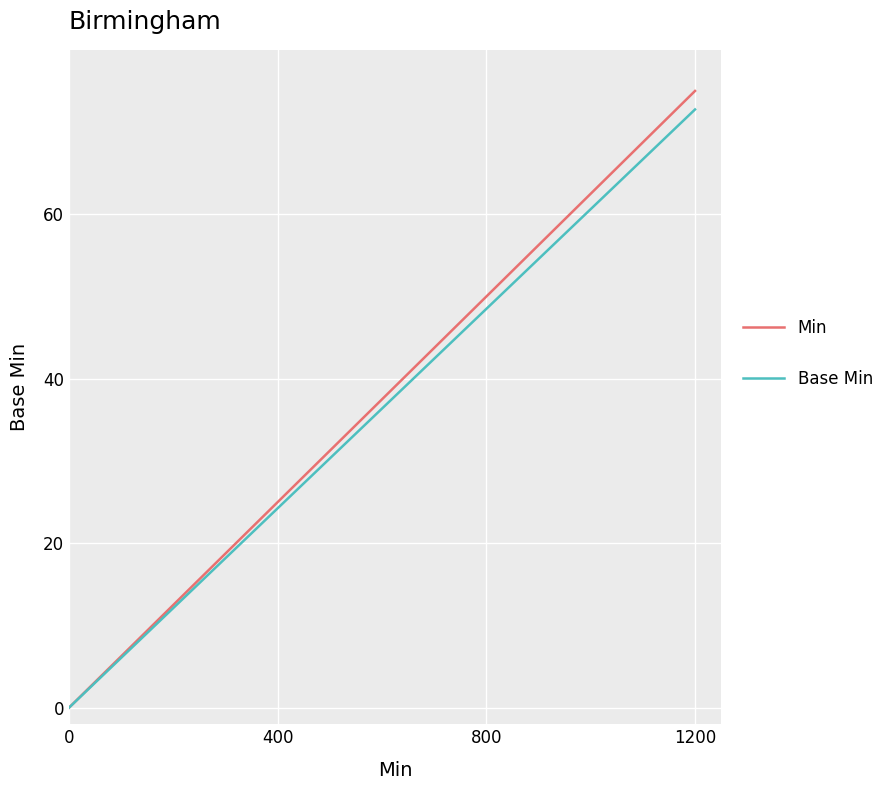

How many values in the Base Min series are below 43?

3